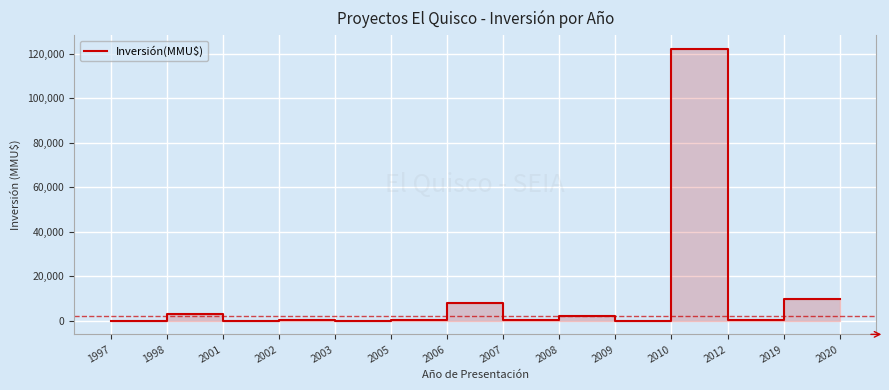

What is the change in value from 1997 to 2010?

+122180